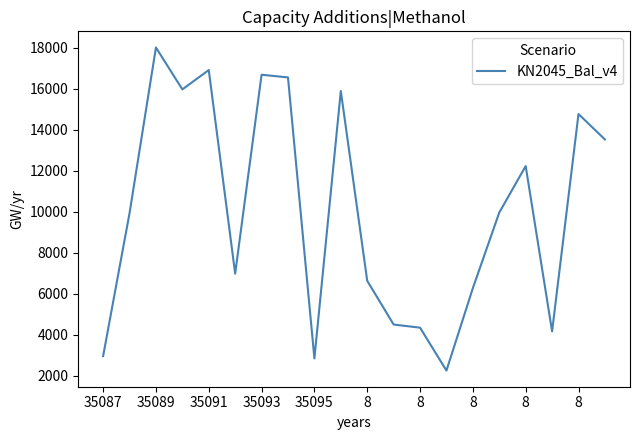

What is the minimum value shown in the chart?

2258